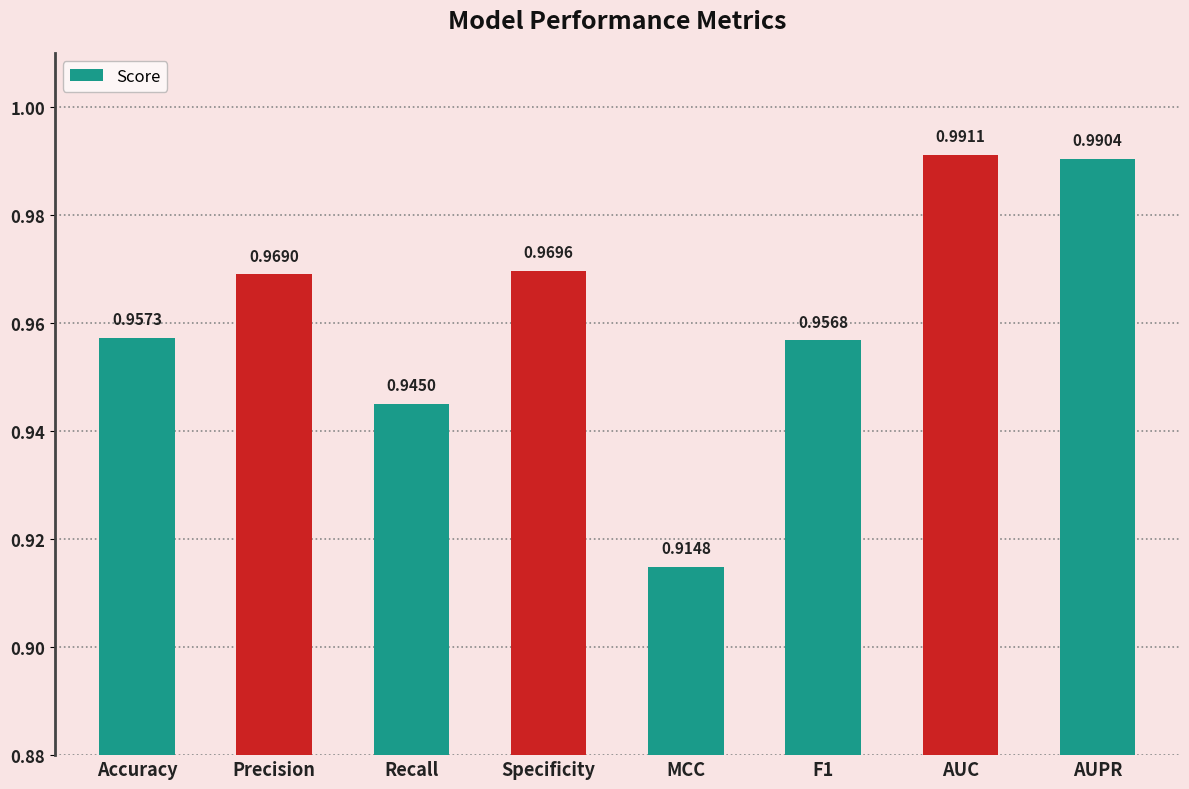

At which category does the chart reach its peak across all series?

AUC